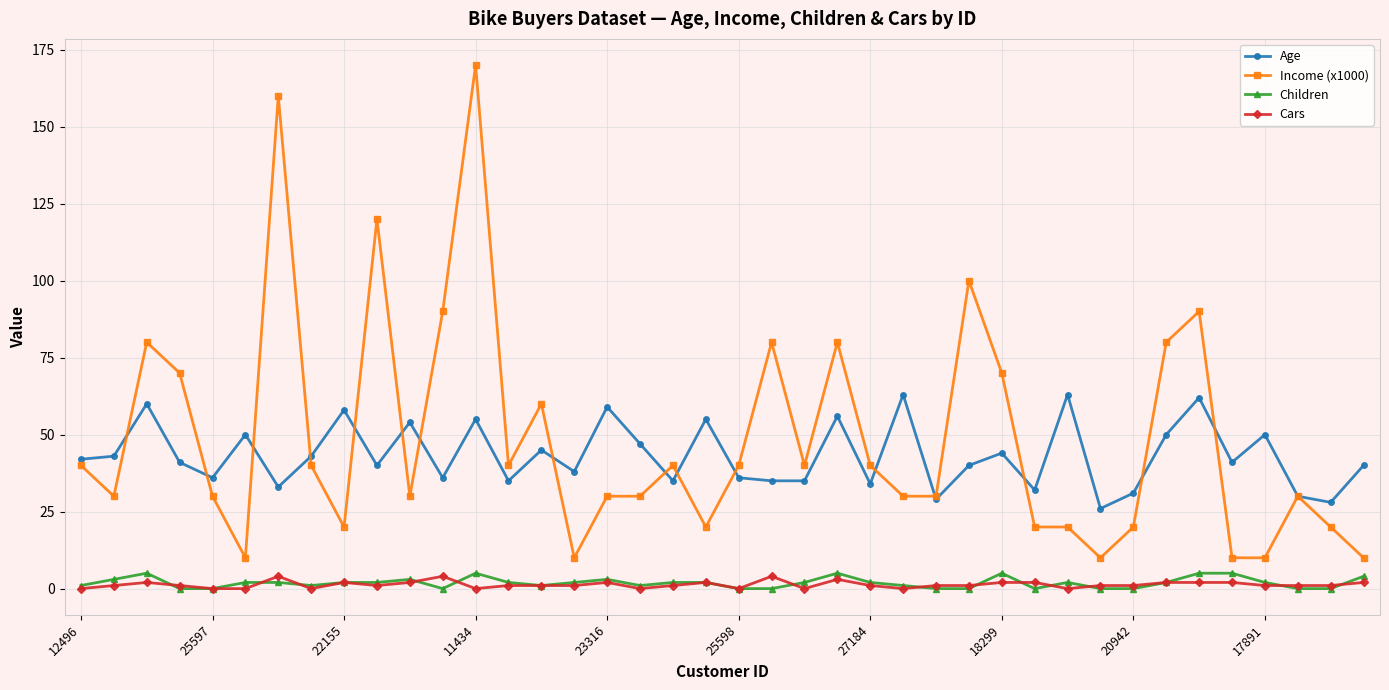

Which series has the widest spread of values?

Income (x1000)